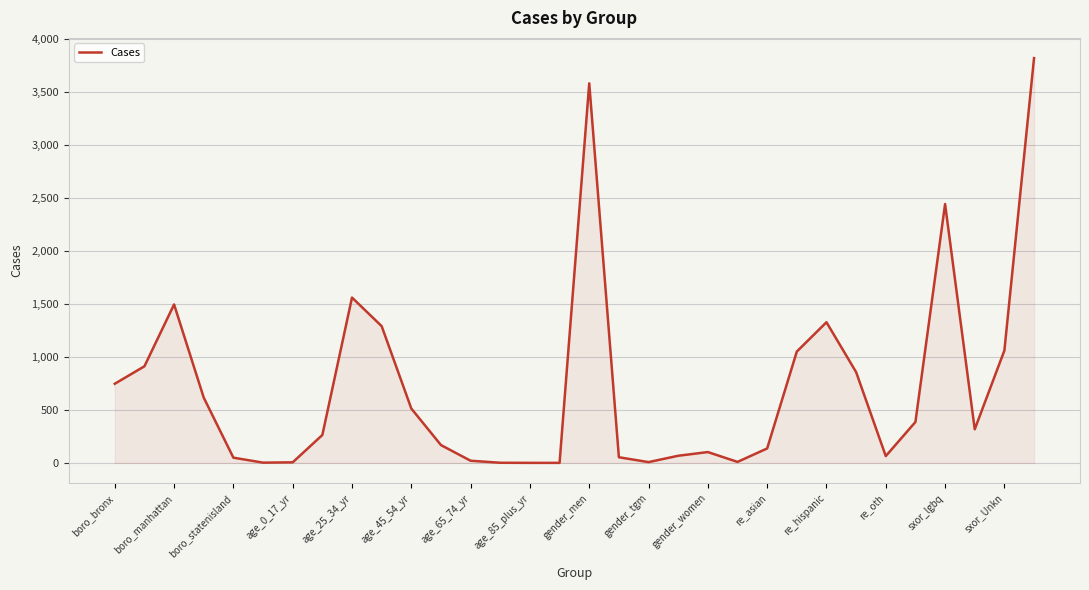

What is the greatest value displayed?

3822